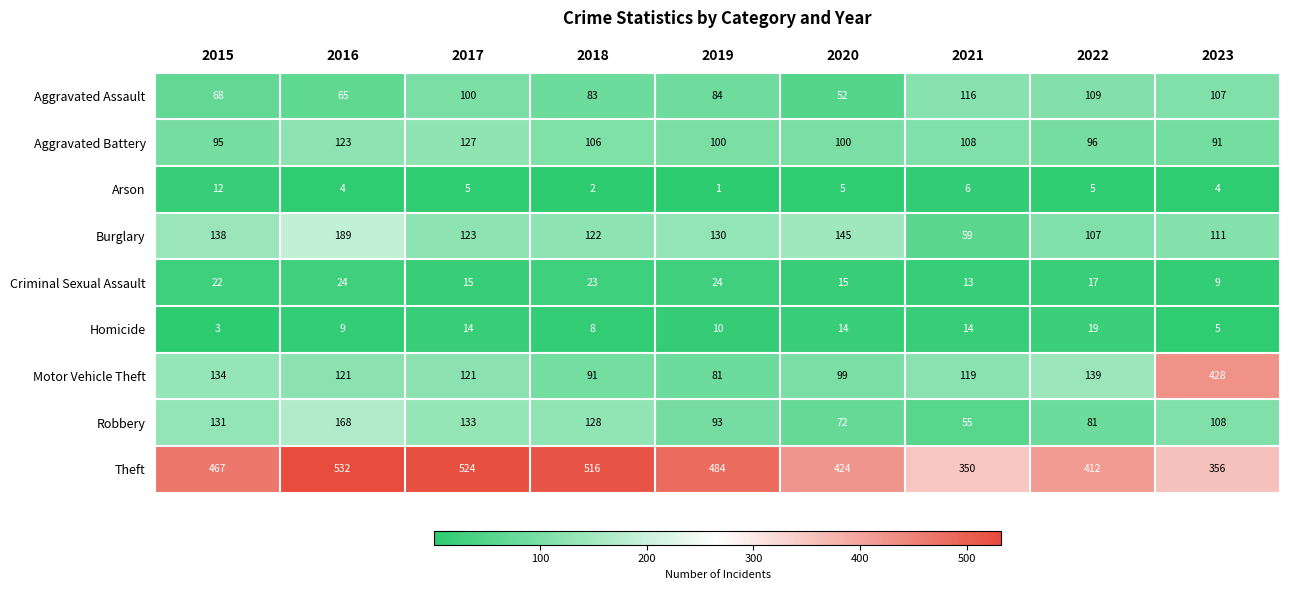

Which series changed the most between 2015 and 2016?

Theft